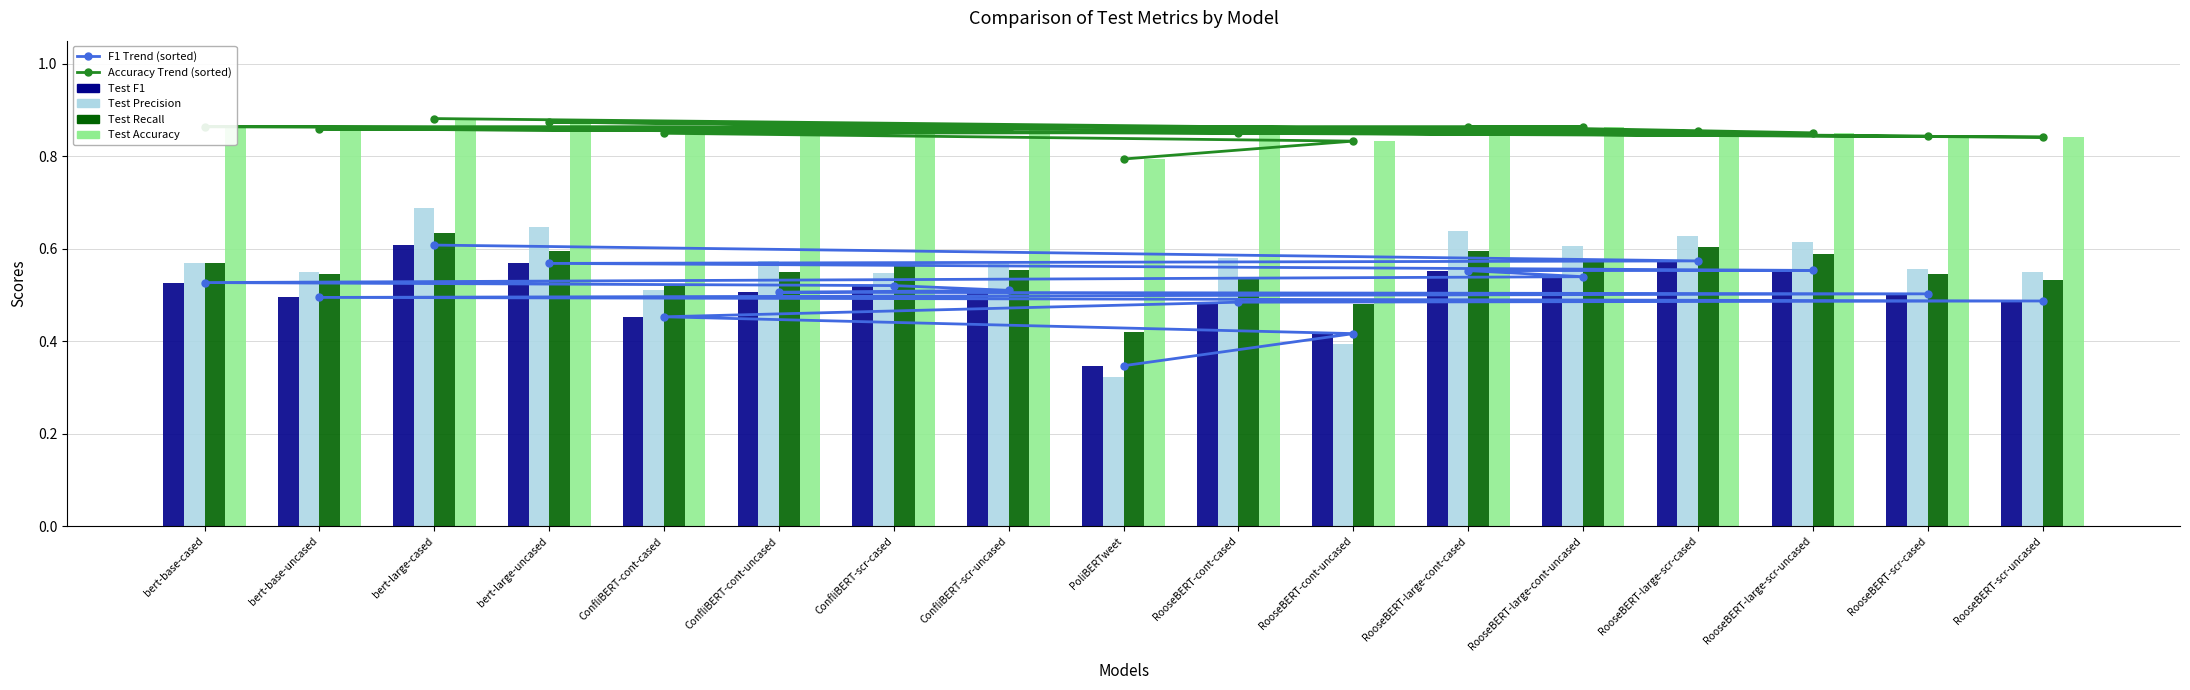

What is the spread (max minus min) of values at RooseBERT-scr-cased?

0.4